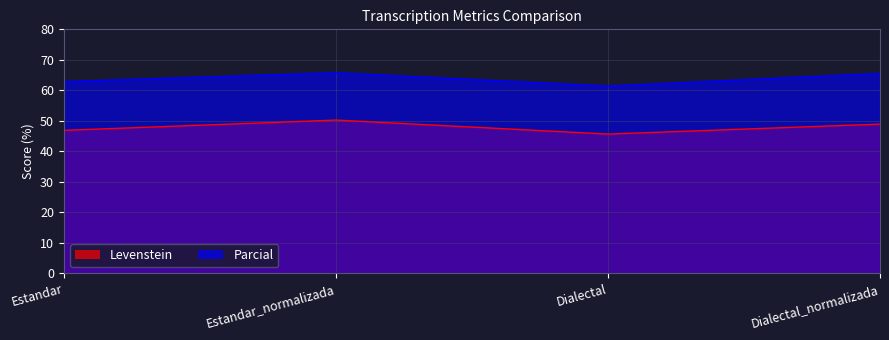

True or false: Parcial and Levenstein intersect in this chart.

False